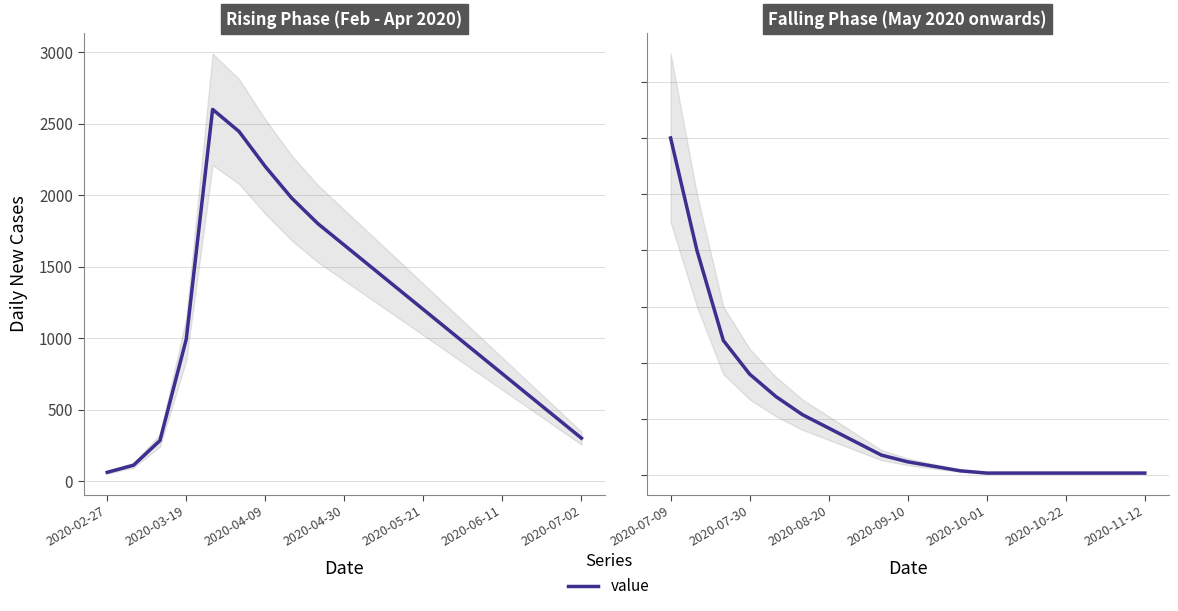

How many values are below 6?

9